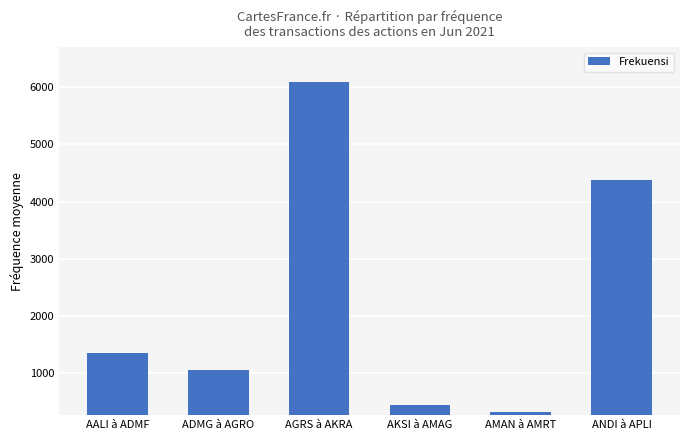

Reading left to right, transcribe all the data shown in this chart.

1352.7	1056.2	6091.5	449.2	320.8	4384.4